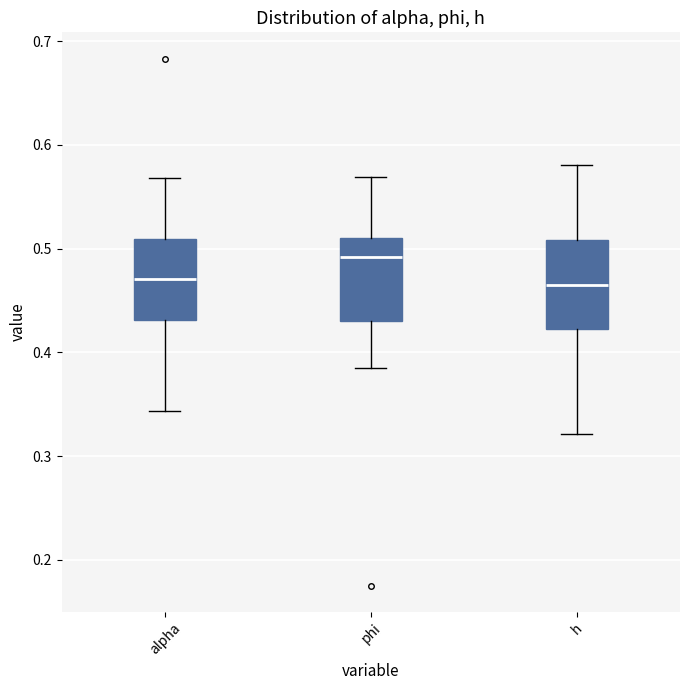

Where is the upper edge of the box for h on the y-axis? The values are not printed on the chart, so give them approximately, as read against the axis.

0.51